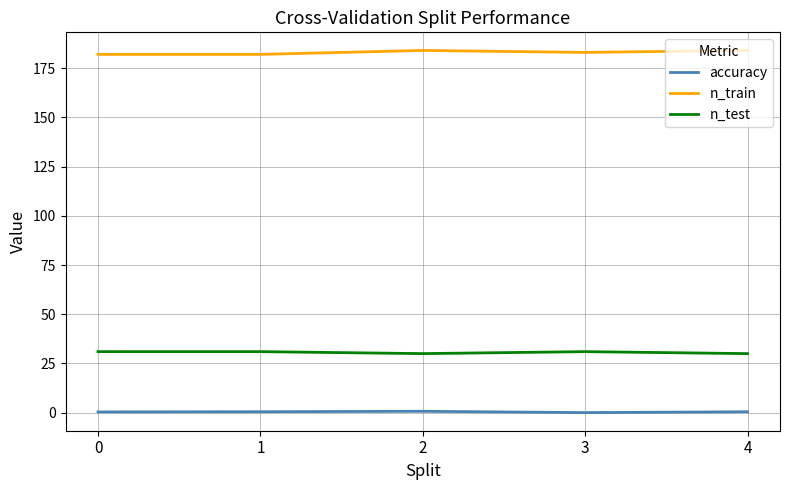

Rank the series by their maximum value, from highest to lowest.

n_train, n_test, accuracy